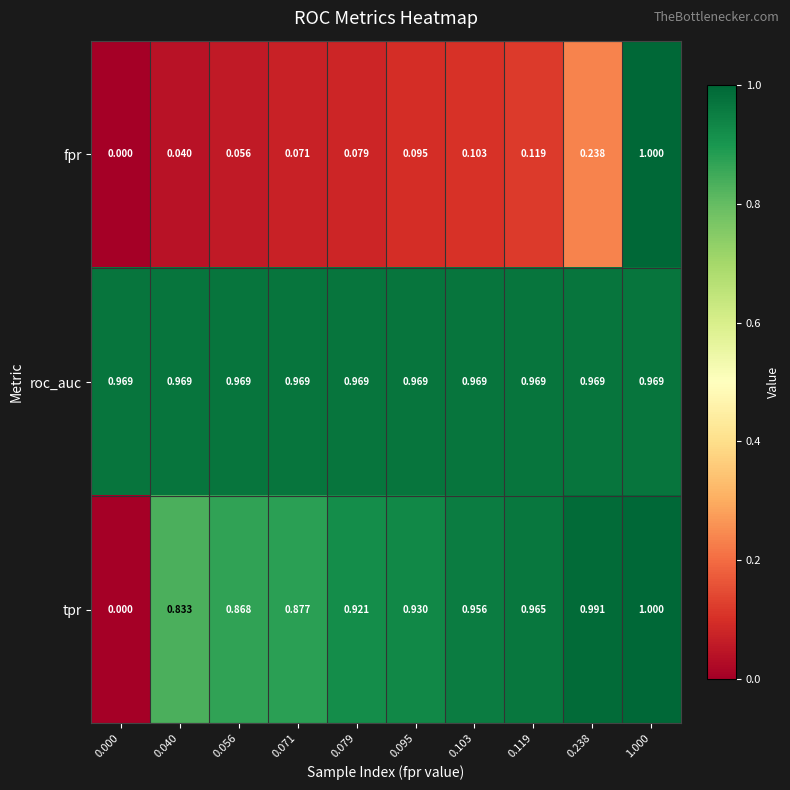

Between 0.000 and 0.056, which series saw the biggest shift?

tpr